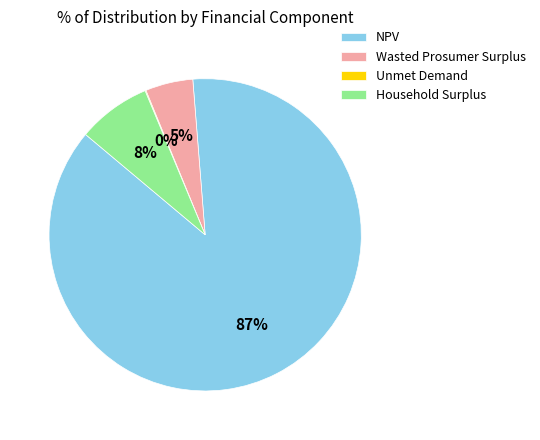

Which category accounts for the majority?

NPV